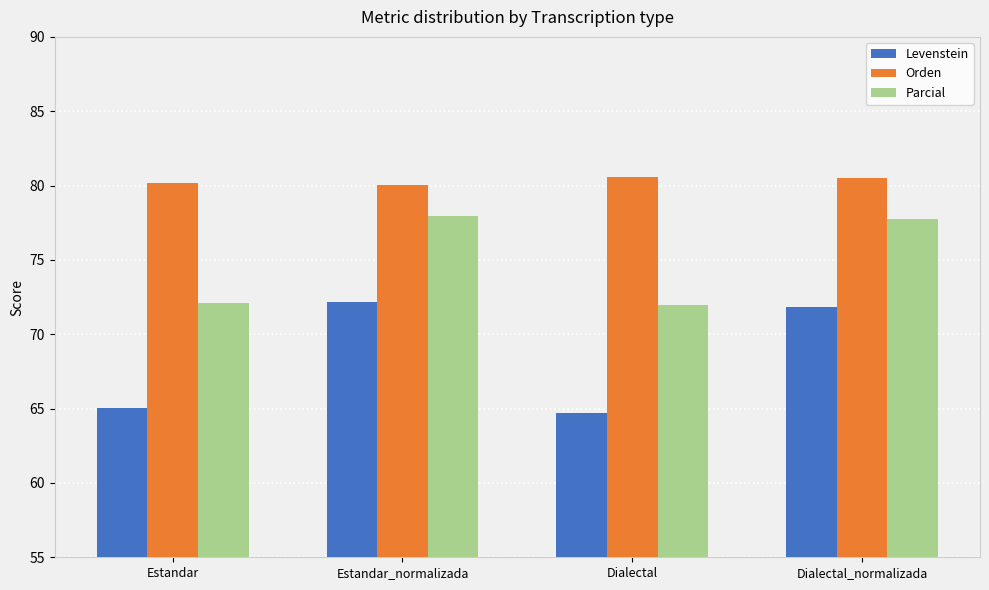

Which series has the widest spread of values?

Levenstein